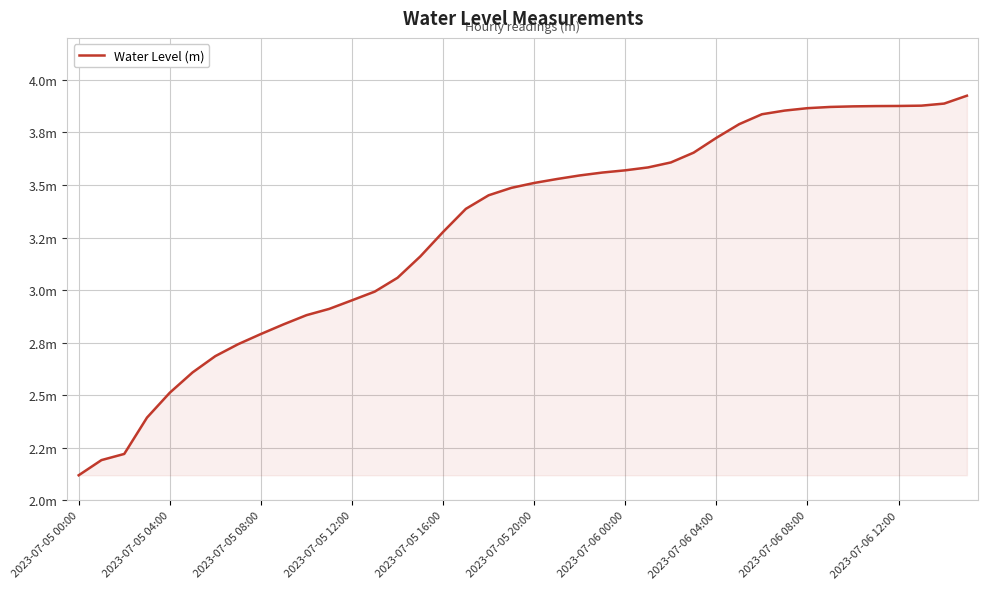

What is the greatest value displayed?

3.9